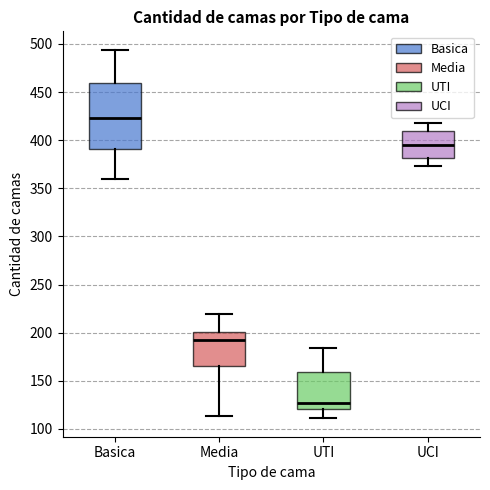

Which box's median line is the lowest?

UTI